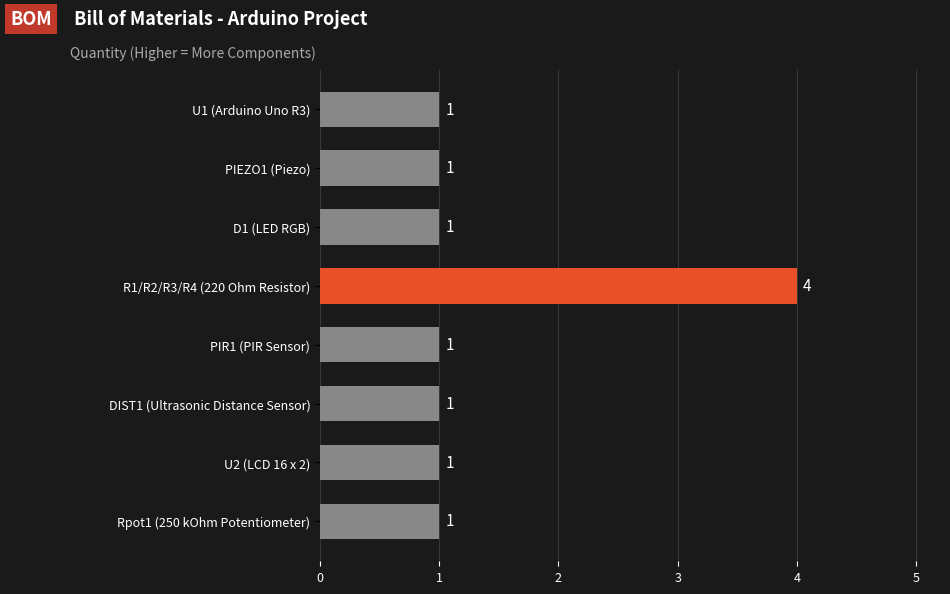

How many distinct data groups are displayed?

1